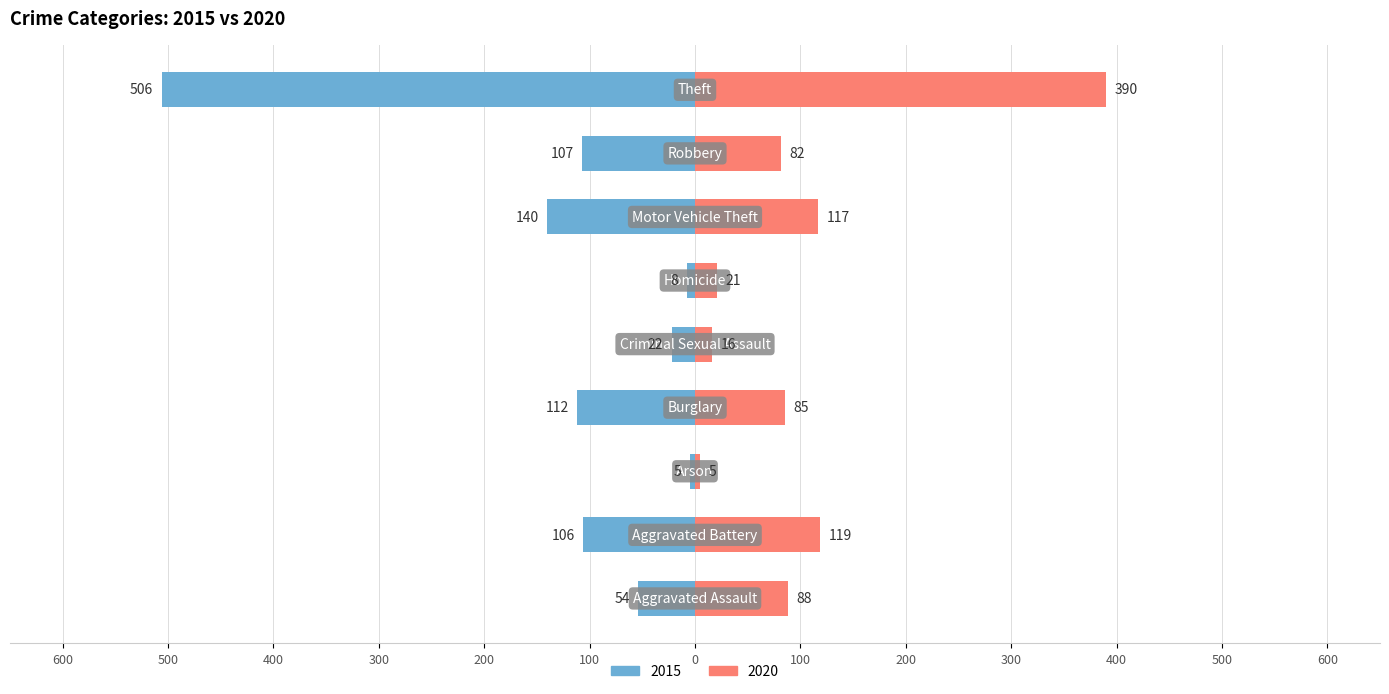

Reading right to left, extract all data points from this chart.

2015: Theft=-506	Robbery=-107	Motor Vehicle Theft=-140	Homicide=-8	Criminal Sexual Assault=-22	Burglary=-112	Arson=-5	Aggravated Battery=-106	Aggravated Assault=-54
2020: Theft=390	Robbery=82	Motor Vehicle Theft=117	Homicide=21	Criminal Sexual Assault=16	Burglary=85	Arson=5	Aggravated Battery=119	Aggravated Assault=88